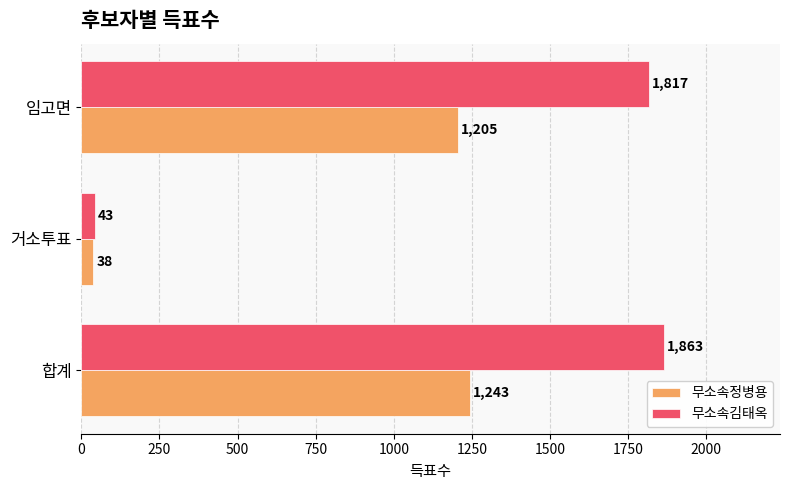

Which series has the largest total across all categories?

무소속김태옥